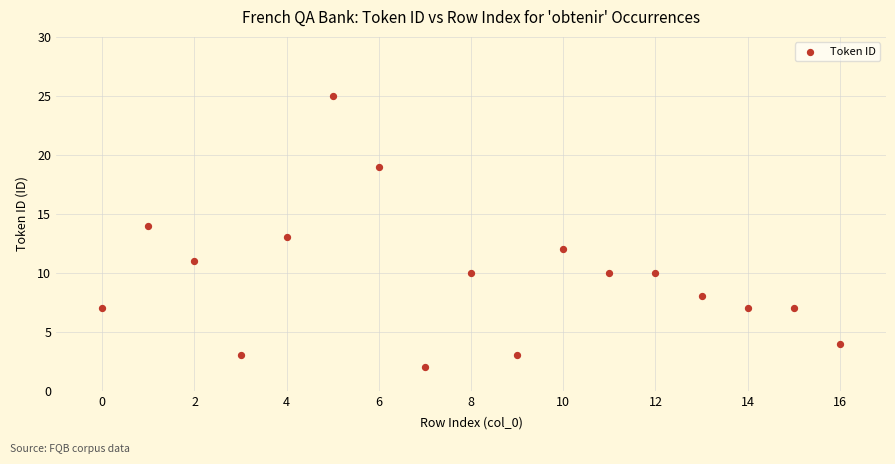

What is the range of Y values (max minus min)?

23